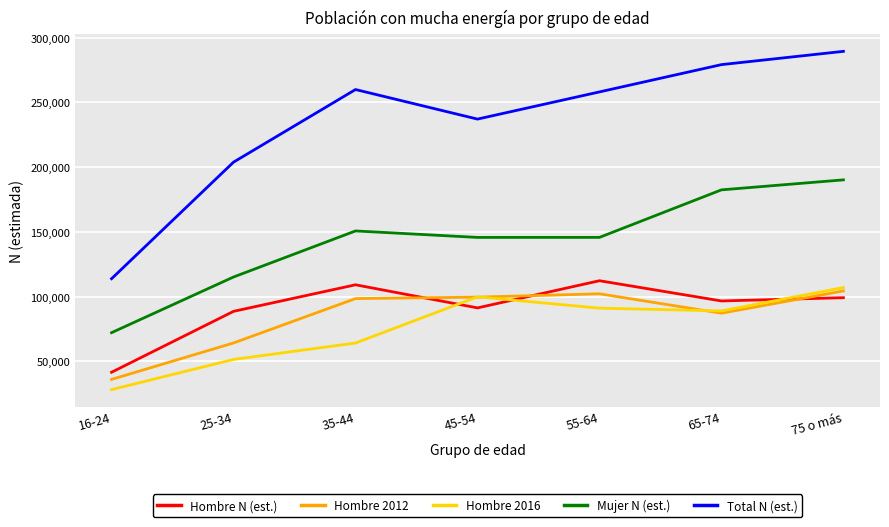

Rank the series by their maximum value, from highest to lowest.

Total N (est.), Mujer N (est.), Hombre N (est.), Hombre 2016, Hombre 2012